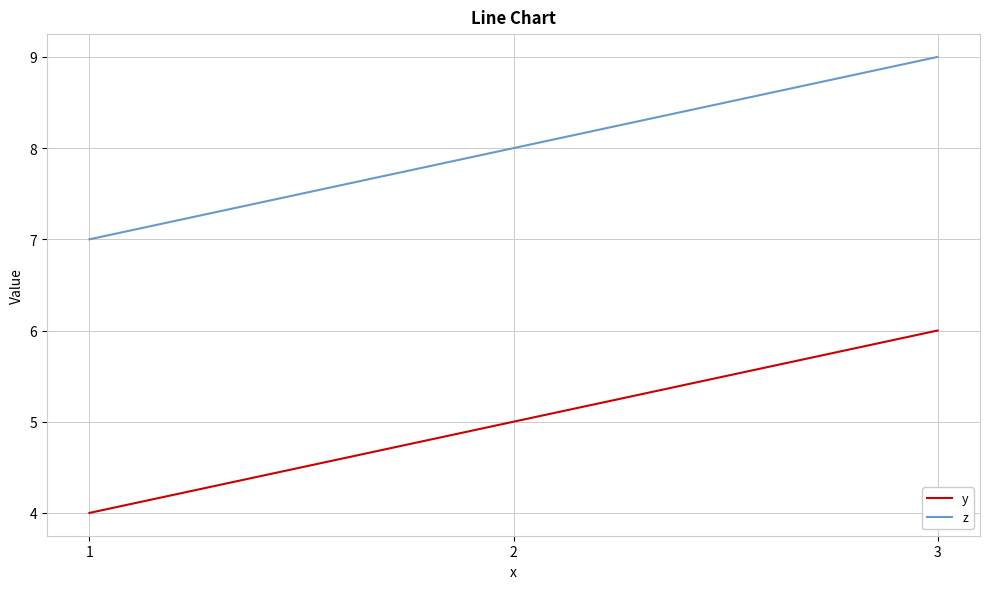

Does the chart display data point markers on the line(s)?

No